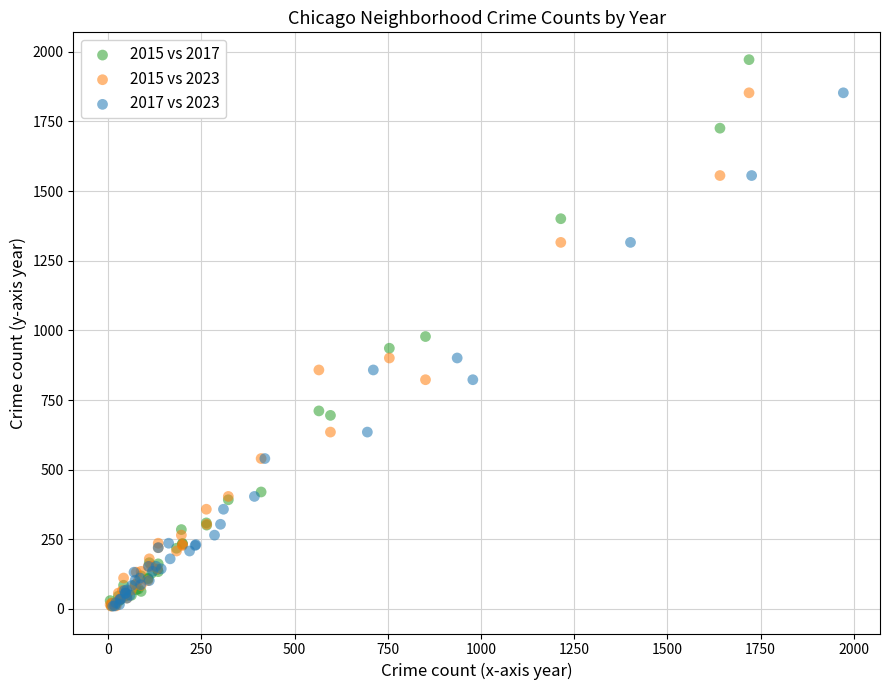

Which series has the widest spread of Y values?

2015 vs 2017